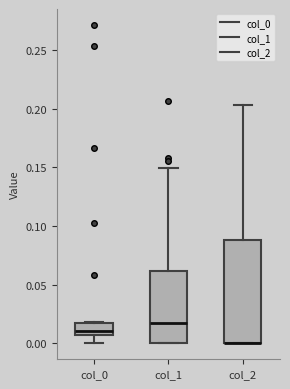

Where does the median line of the box for col_1 sit on the y-axis? The values are not printed on the chart, so give them approximately, as read against the axis.

0.015